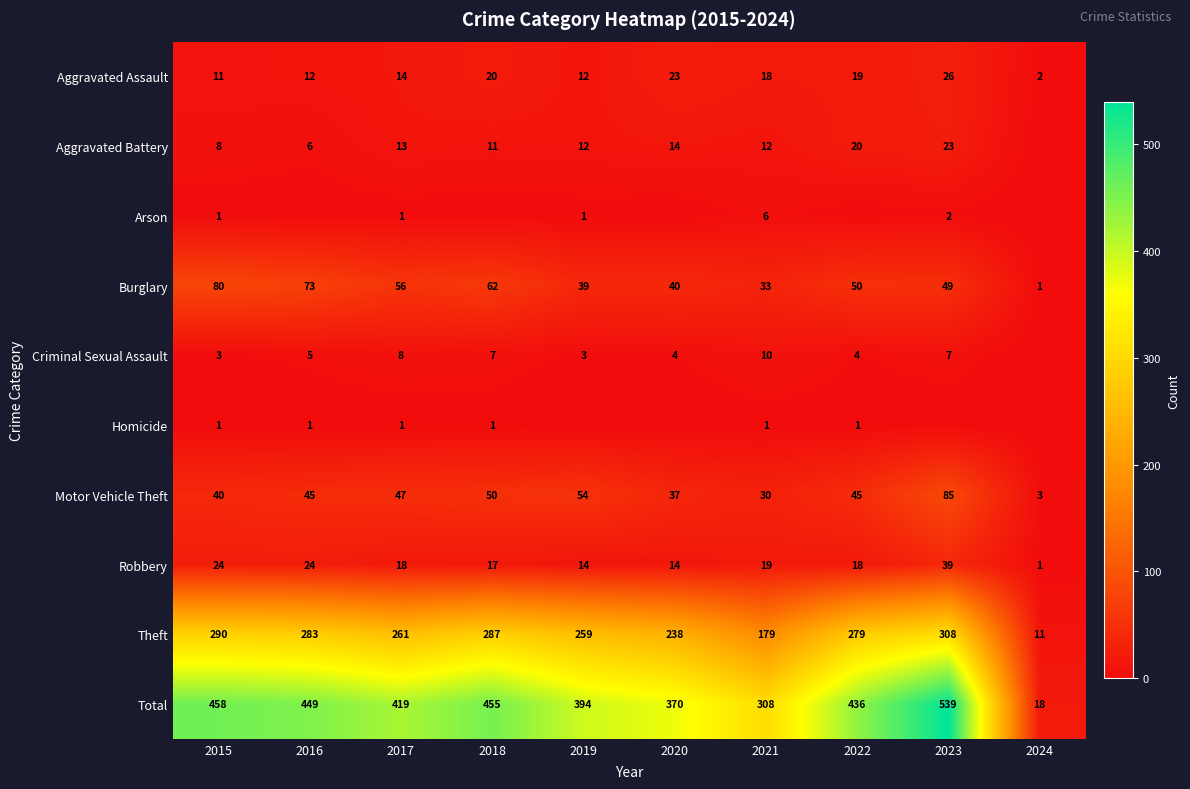

What is the difference between the maximum and minimum values in the Burglary series?

79